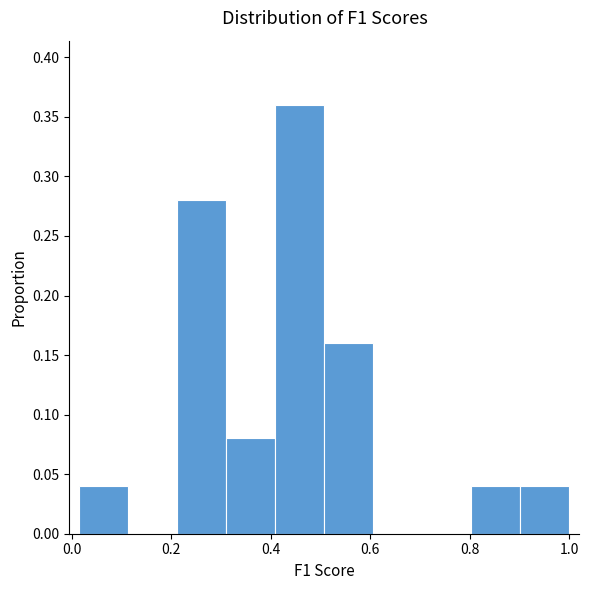

Which range on the x-axis has the tallest bar?

0.40 to 0.50